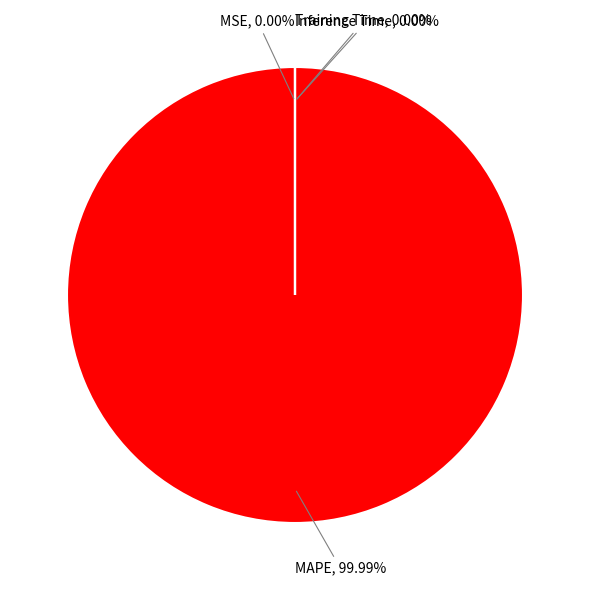

Combined, do Inference Time and MAPE account for over 50%?

Yes